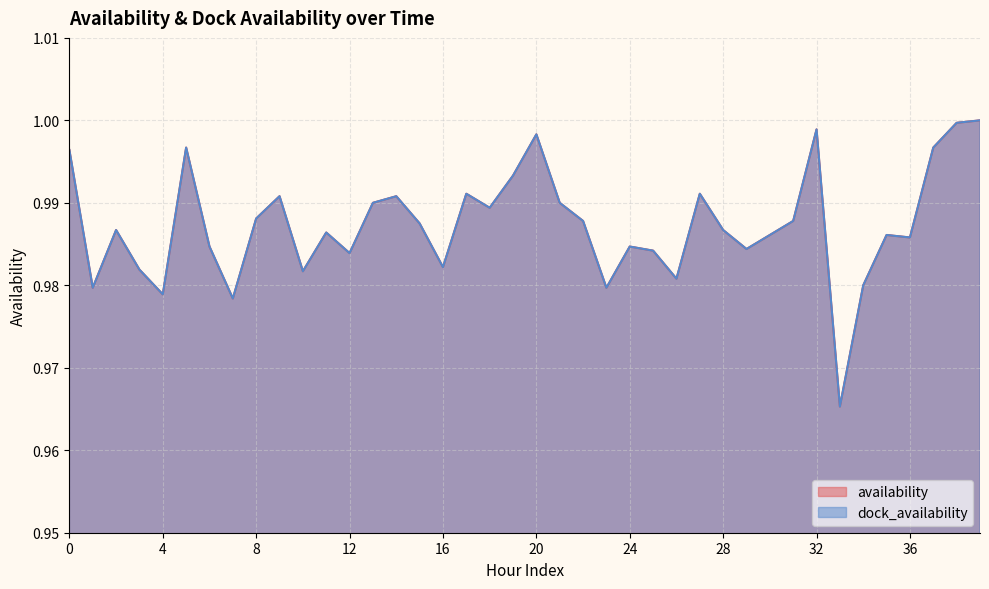

Which series changed the most between 6 and 15?

availability